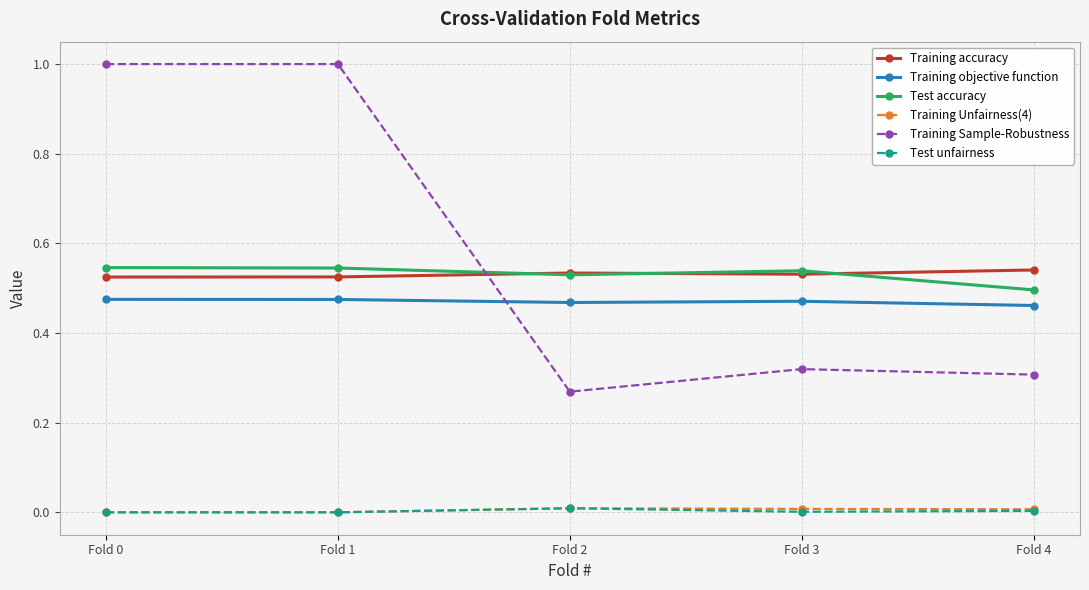

True or false: Test accuracy has more than 0 interior local peaks.

True